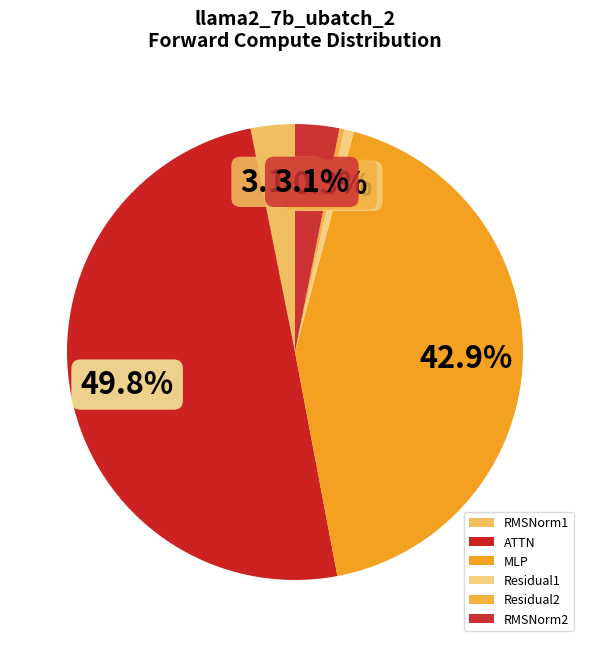

What percentage is the ATTN slice, to the nearest percent?

50%